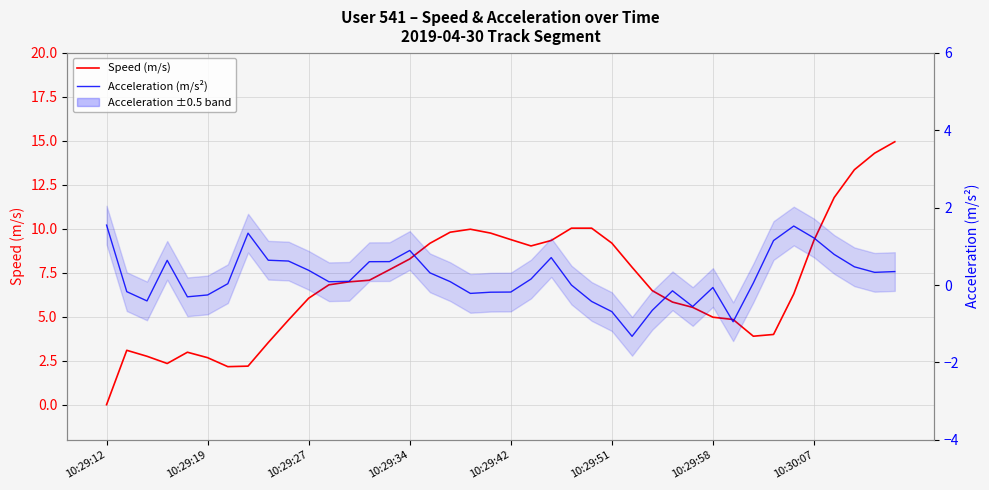

Which series has the largest range (max minus min)?

Speed (m/s)